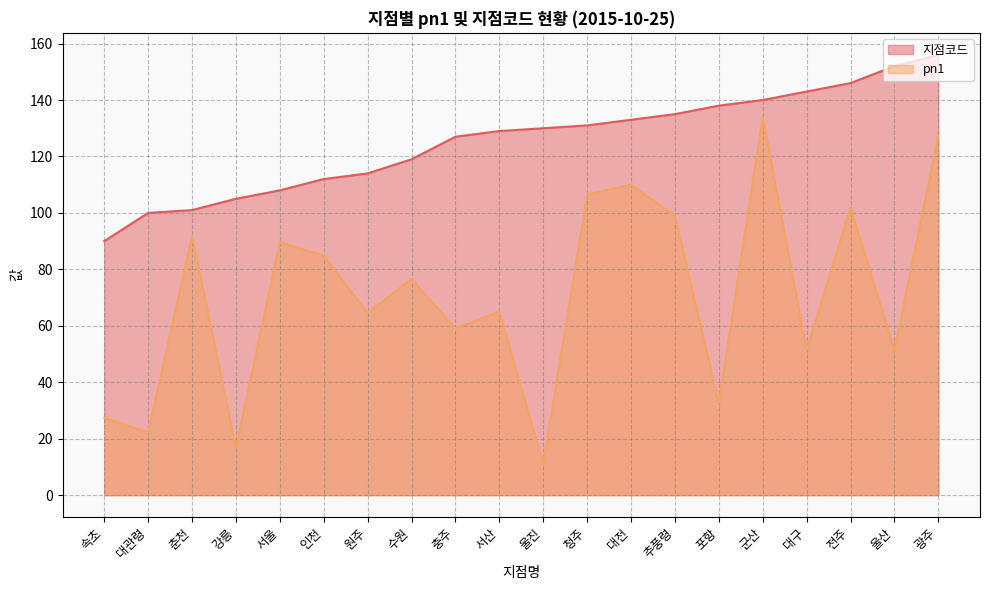

What is the minimum value shown in the chart?

10.8